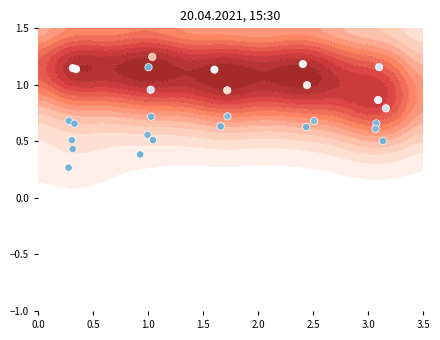

What is the smallest value displayed?

0.3